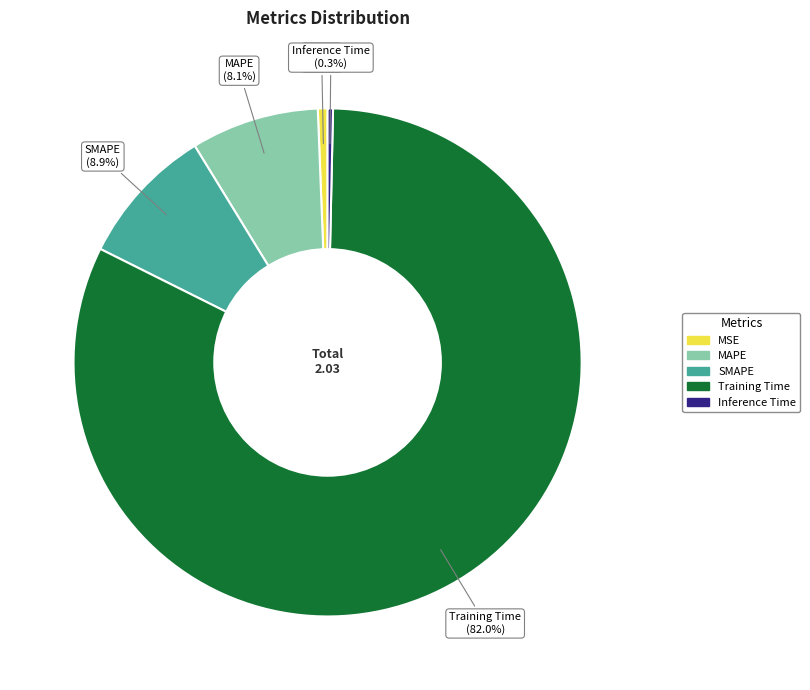

What percentage is the SMAPE slice, to the nearest percent?

9%